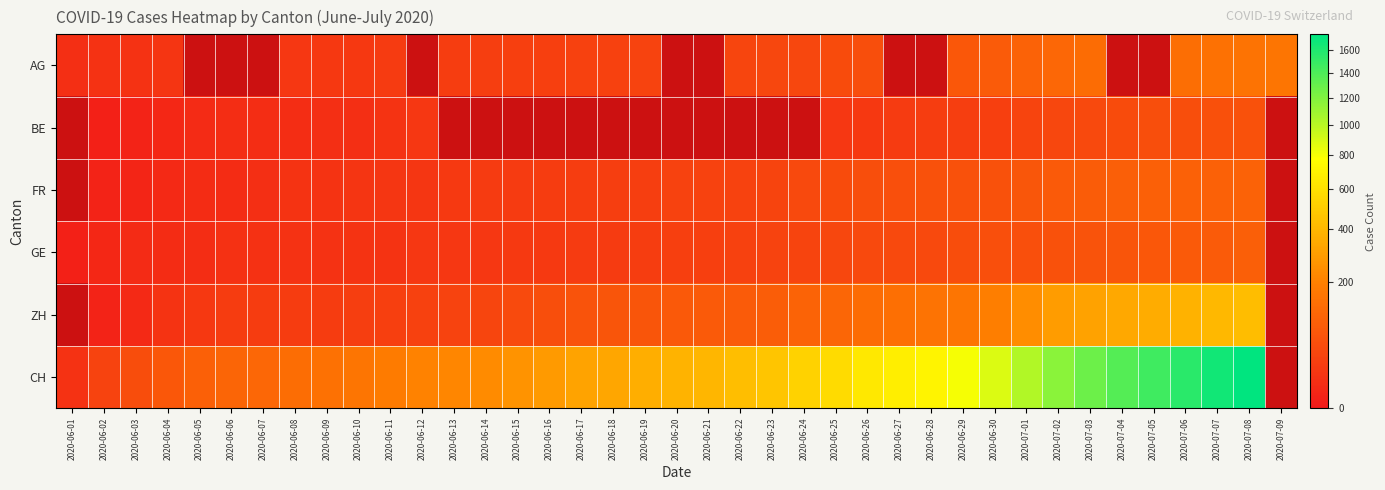

What is the difference between the second highest and minimum values in the GE series?

89.0